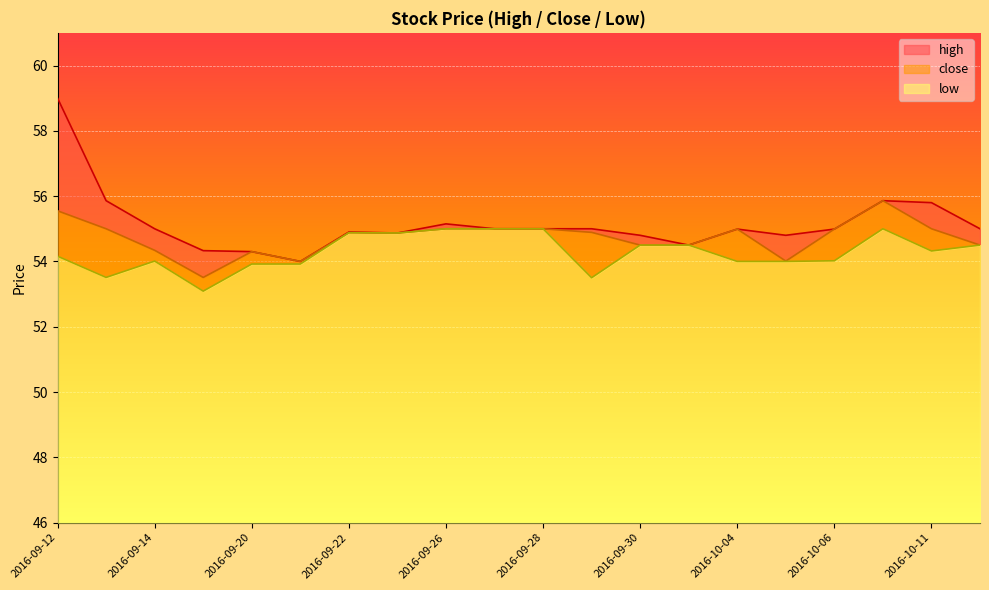

What is the label of the 1st point from the right?

2016-10-12